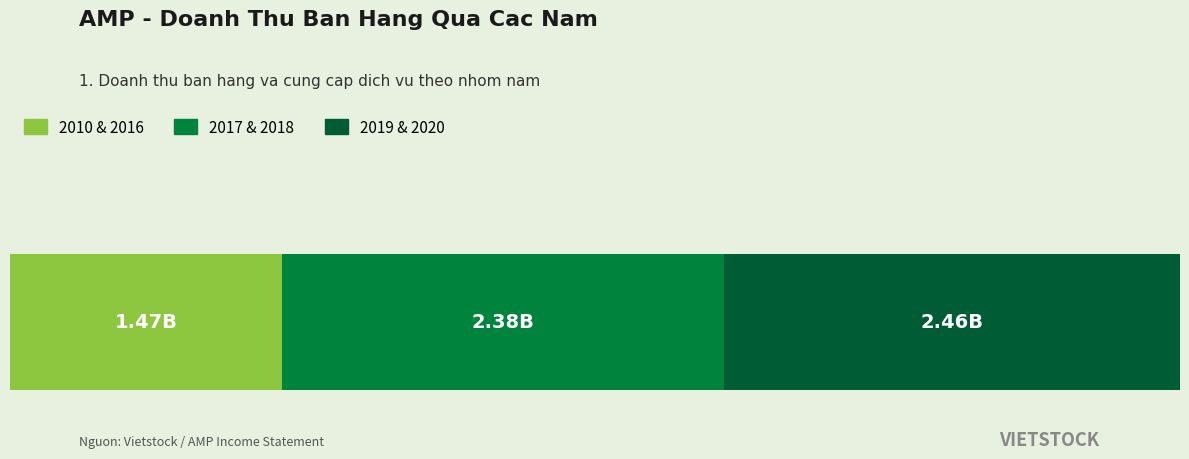

What are all the series names shown in the legend?

2010 & 2016, 2017 & 2018, 2019 & 2020